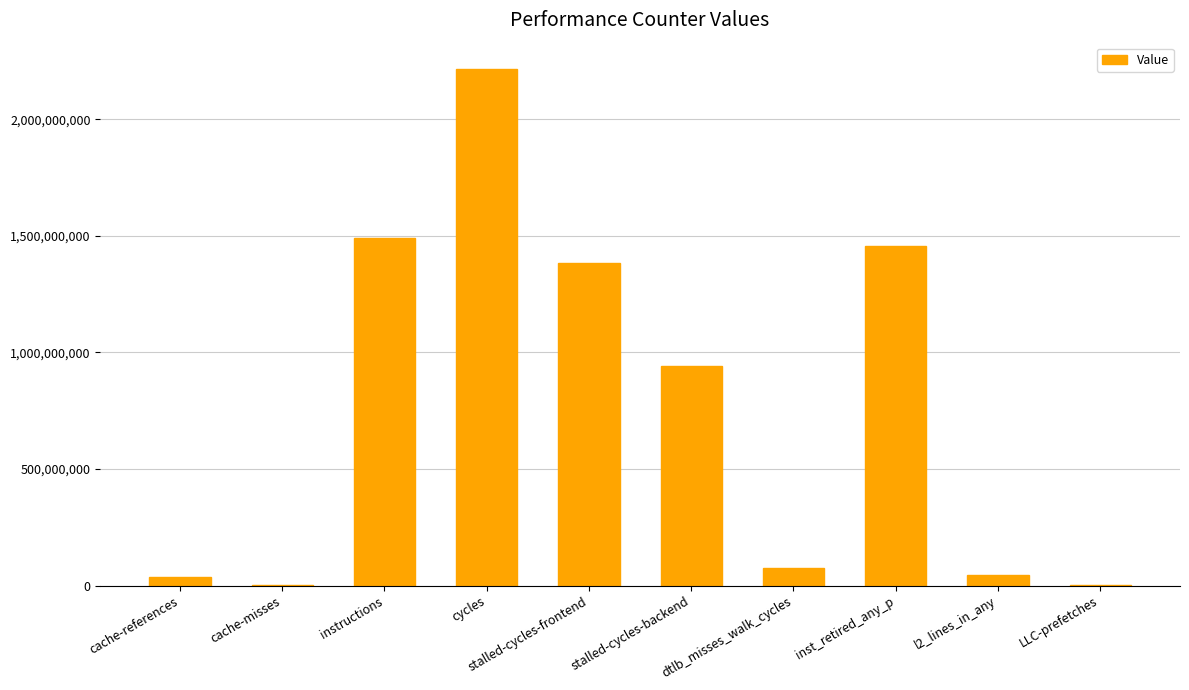

True or false: the data shows 2469537 at LLC-prefetches.

True